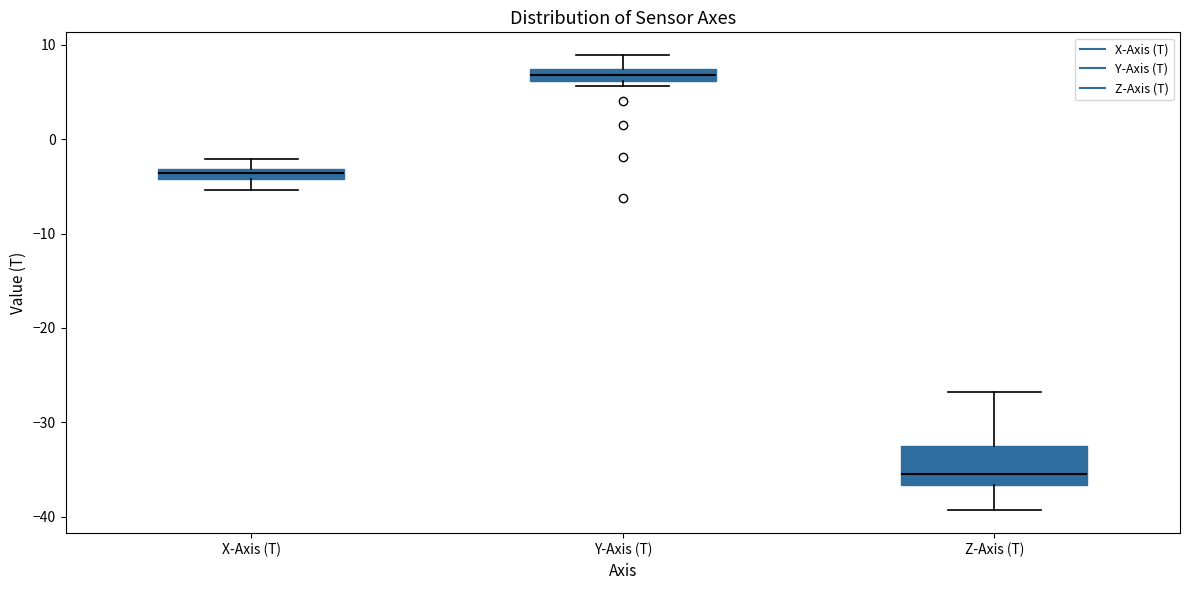

Which box is the tallest, from its lower edge to its upper edge?

Z-Axis (T)